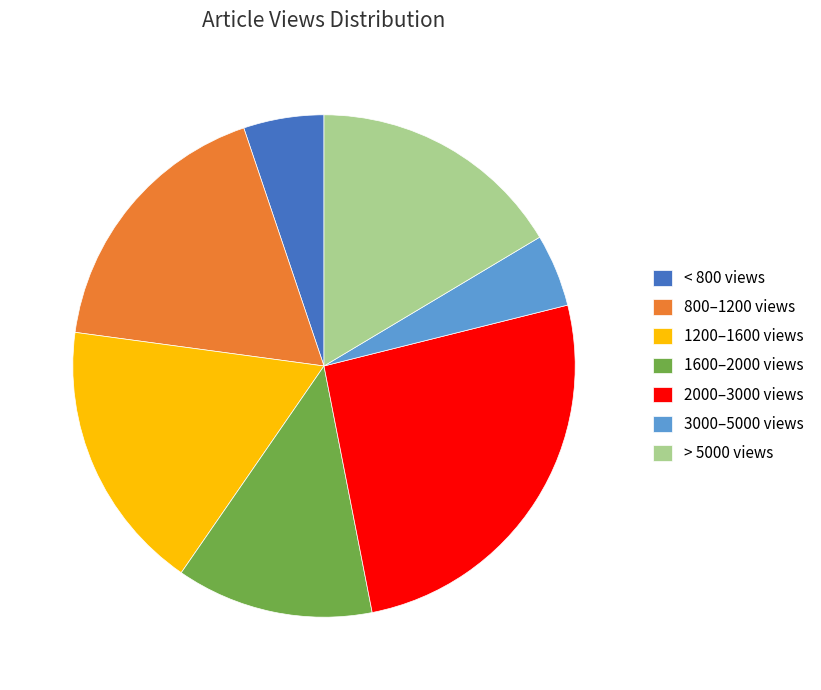

Is the sum of 1600–2000 views and 3000–5000 views greater than half?

No